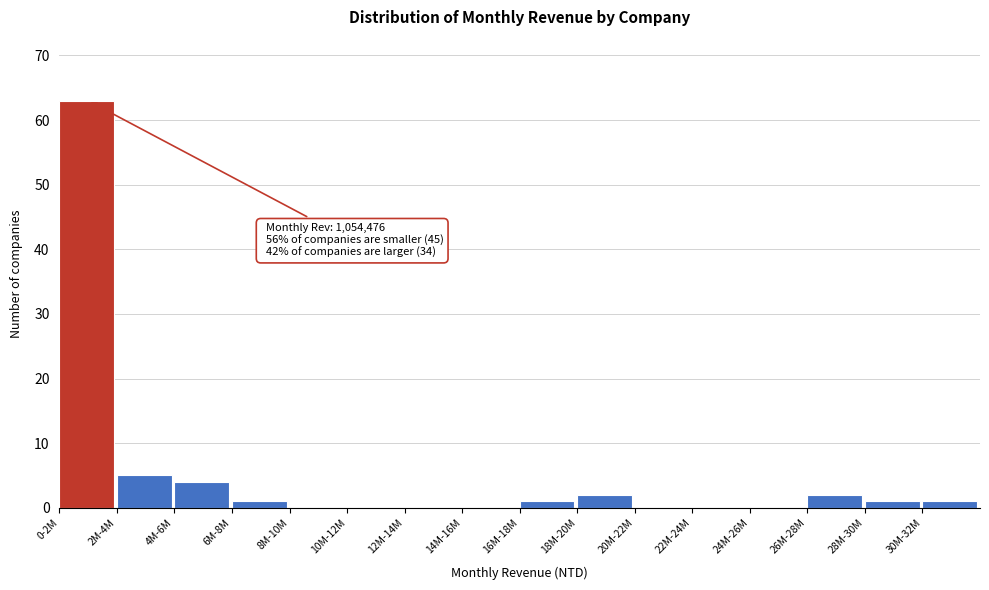

Reading left to right, list all the values displayed in this chart.

0-2M=63	2M-4M=5	4M-6M=4	6M-8M=1	8M-10M=0	10M-12M=0	12M-14M=0	14M-16M=0	16M-18M=1	18M-20M=2	20M-22M=0	22M-24M=0	24M-26M=0	26M-28M=2	28M-30M=1	30M-32M=1